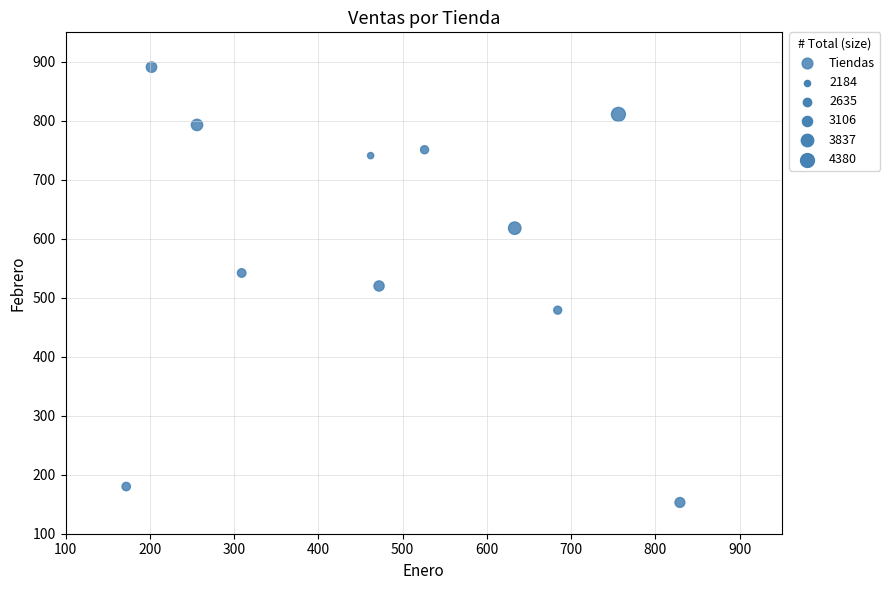

What is the average X value?

482